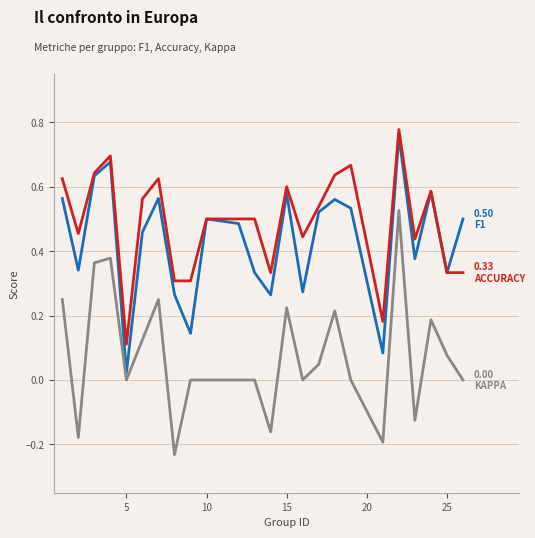

True or false: accuracy has a value of 0.1 at 5.

False